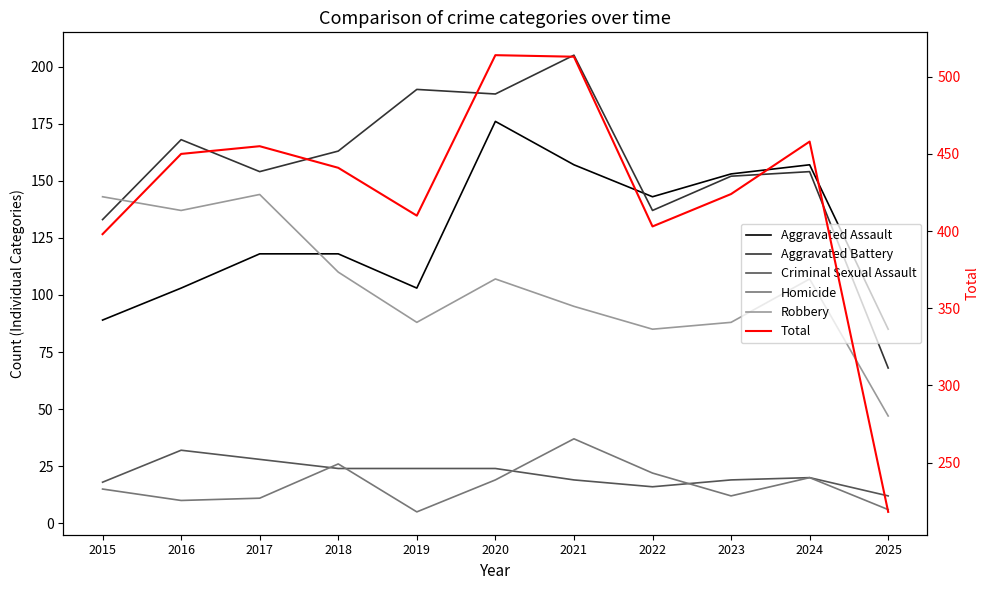

What is the difference between the Criminal Sexual Assault values at 2023 and 2018?

5